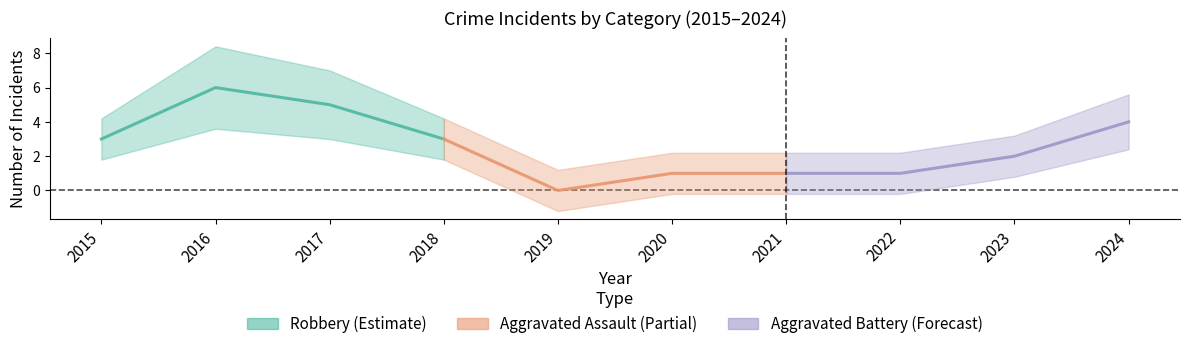

List the series in order of their peak value, highest first.

Robbery (Estimate), Aggravated Battery (Forecast), Aggravated Assault (Partial)